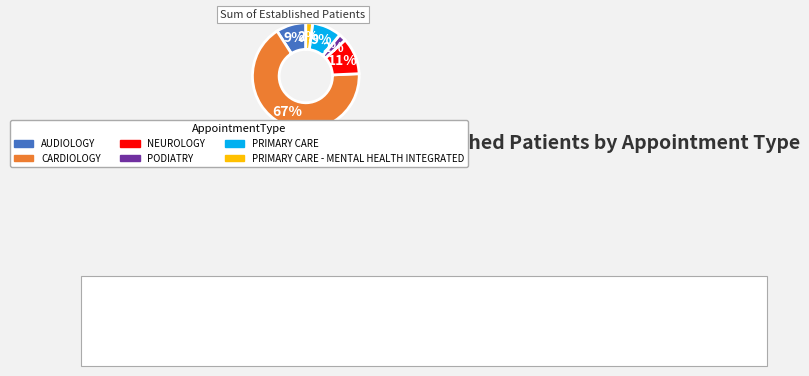

Does any single category account for the majority?

Yes